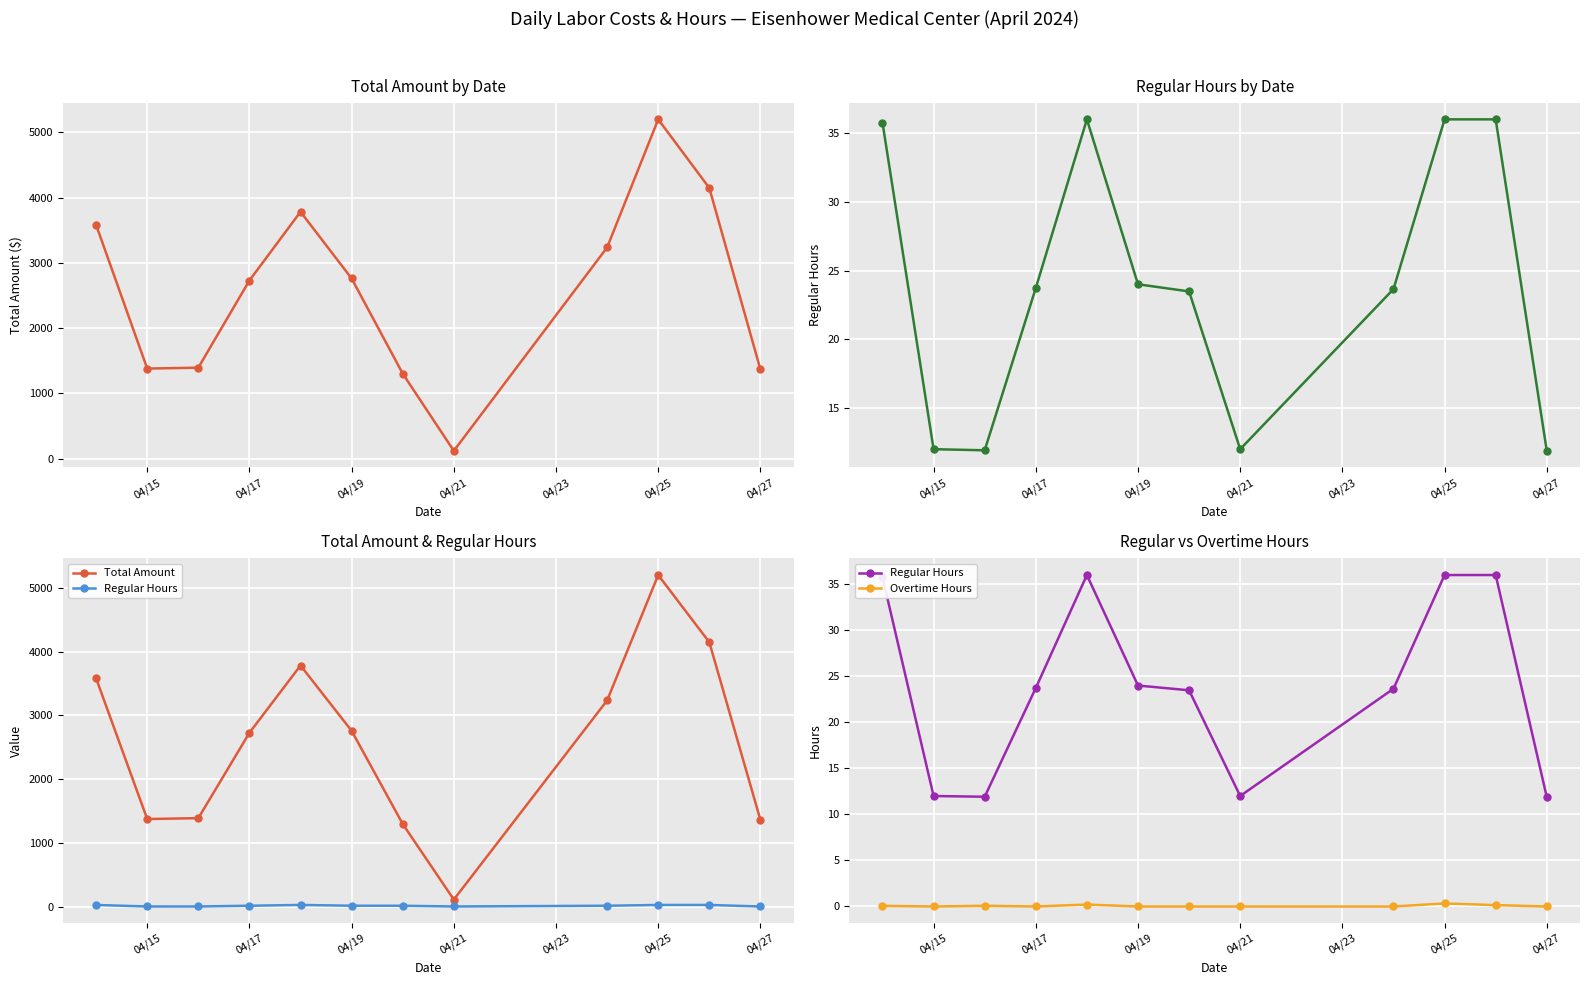

True or false: Overtime Hours and Regular Hours cross at least once.

False